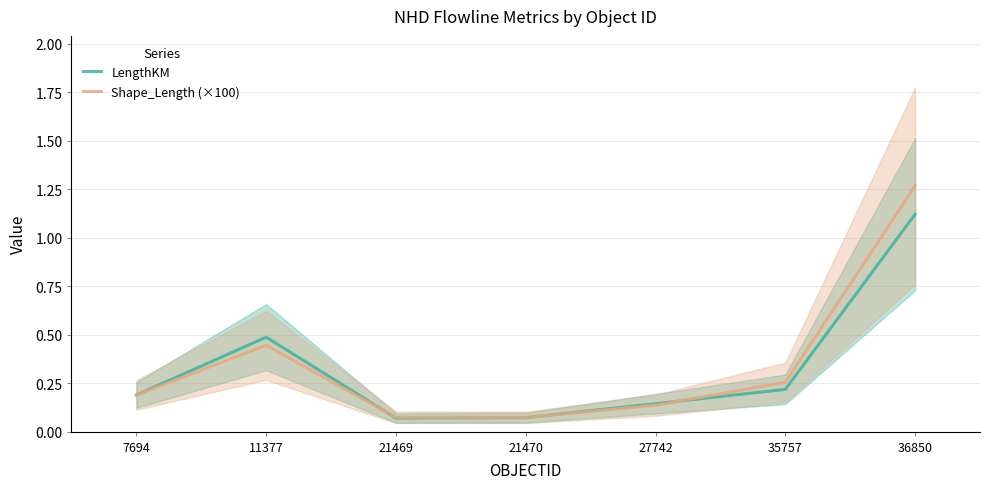

What is the highest value of the Shape_Length (×100) series?

1.3